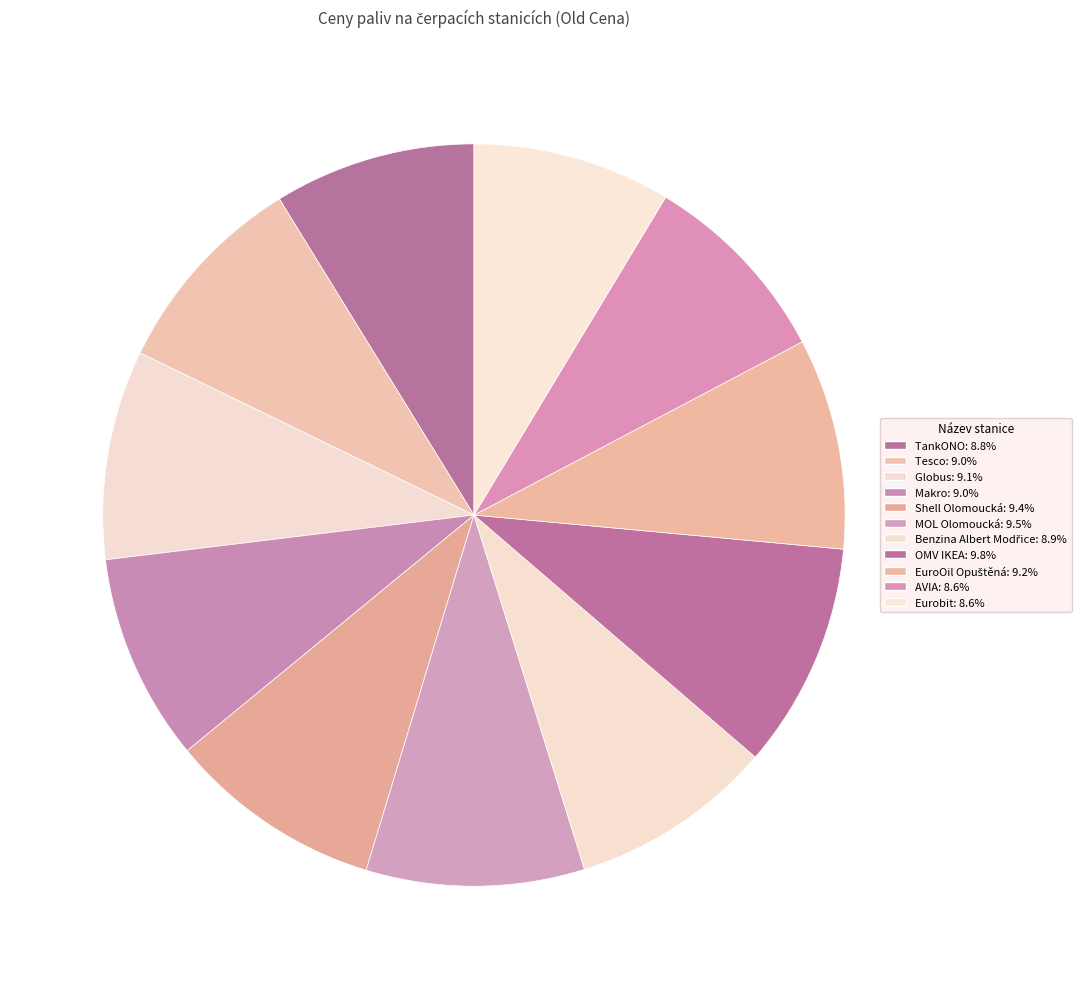

What portion of the pie excludes AVIA?

91.4%